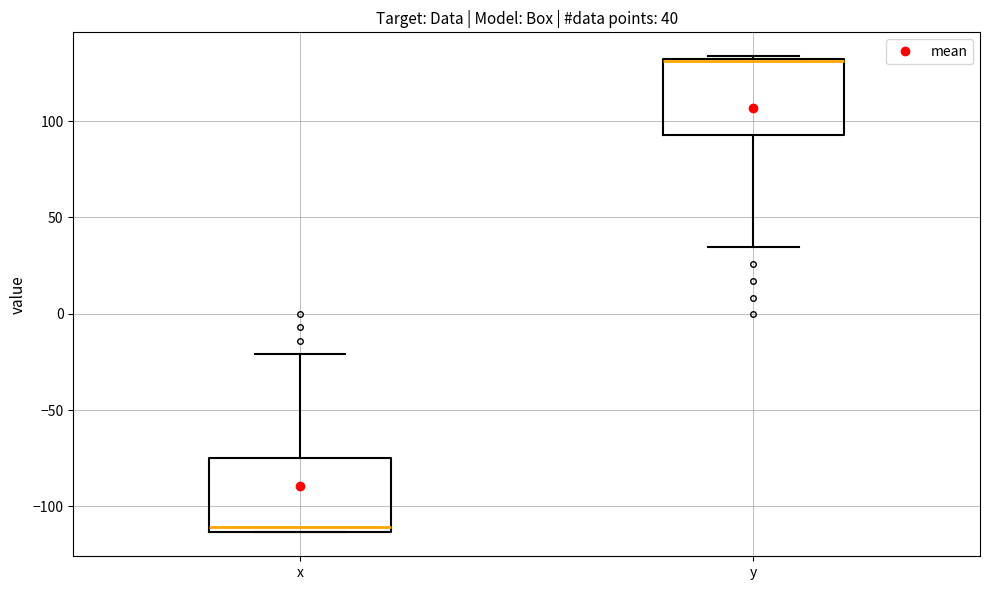

Which box has the highest median line?

y